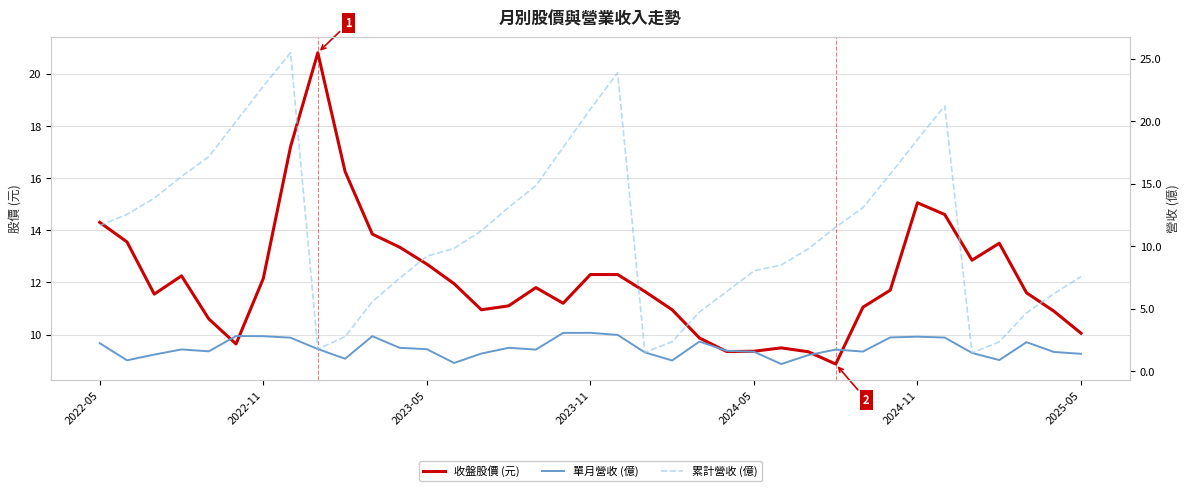

What is the maximum value for 收盤股價 (元)?

20.8